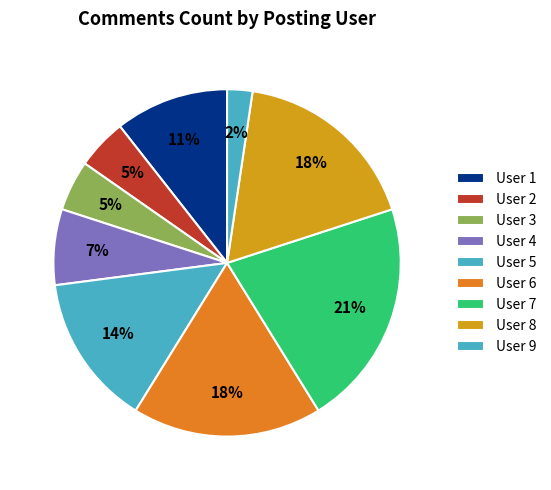

Count the number of slices in the pie.

9